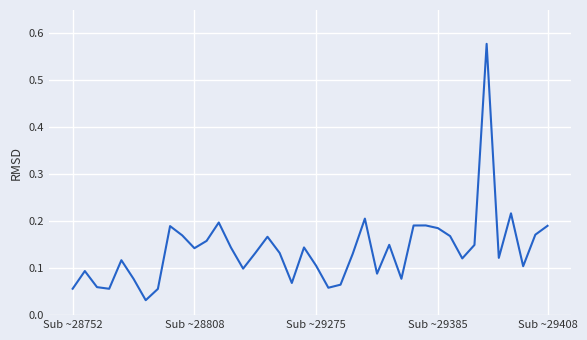

What is the difference between the maximum and minimum values?

0.5